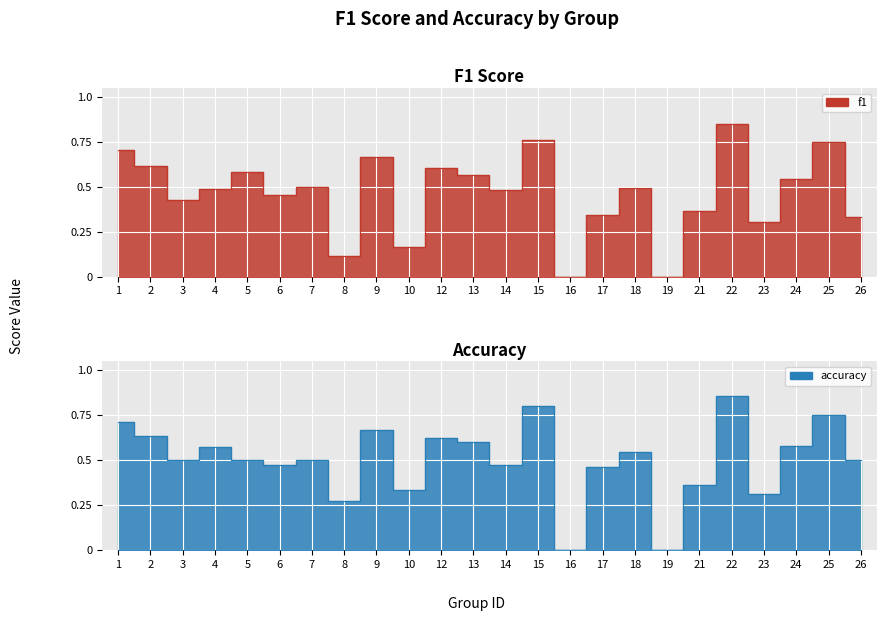

How many intersections are there between f1 and accuracy?

4